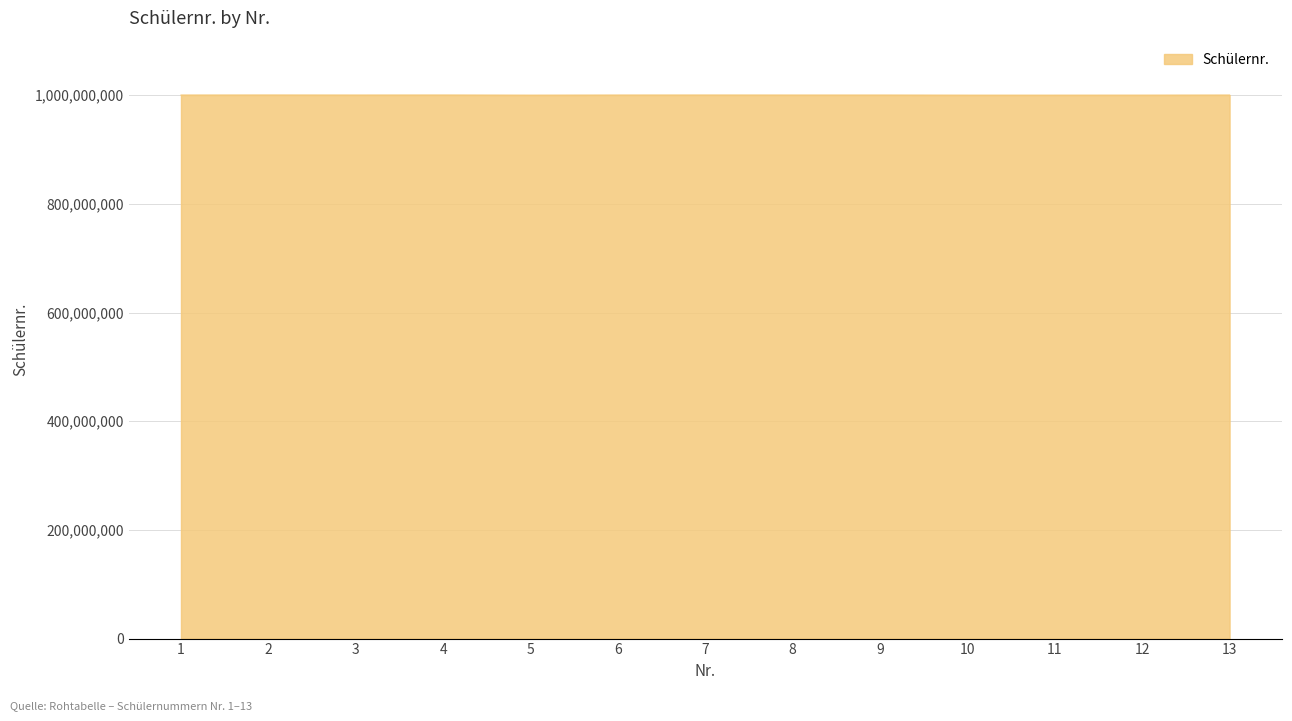

What is the maximum value shown in the chart?

1000370971